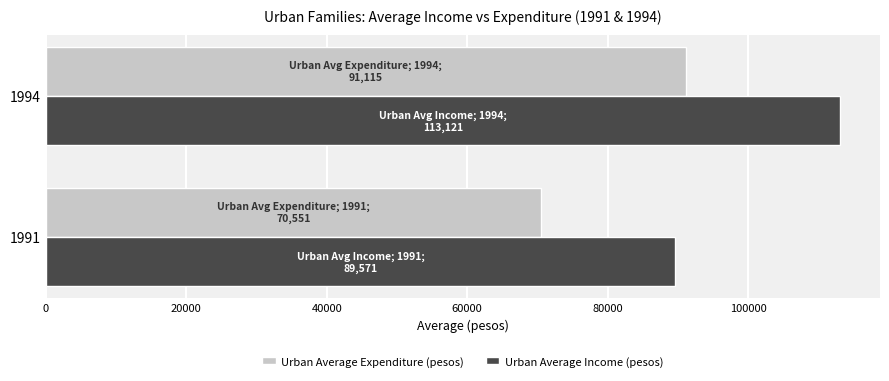

Rank the categories by Urban Average Income (pesos) value from highest to lowest.

1994, 1991